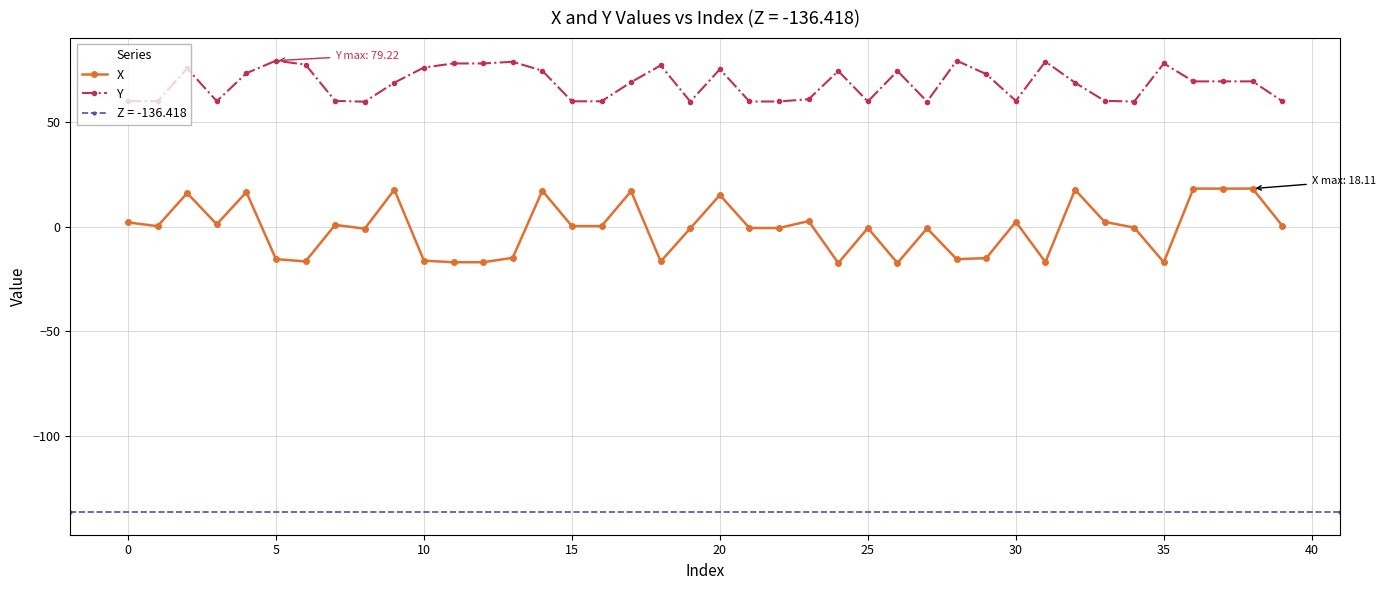

True or false: X has a value of -16.3 at 10.

True